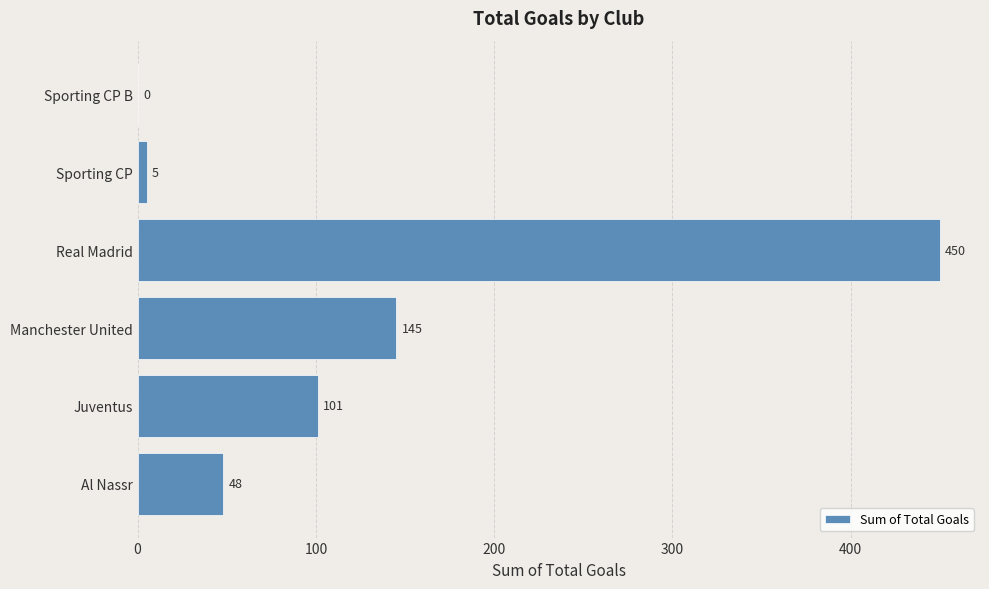

Where is the data nearest to the value 225?

Manchester United